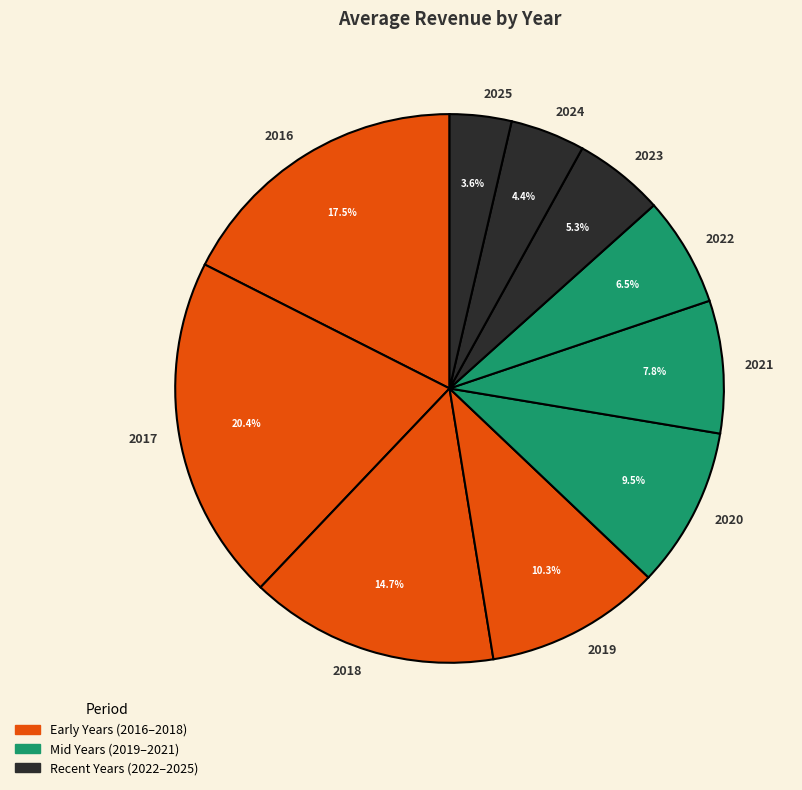

How many slices are in this pie chart?

10